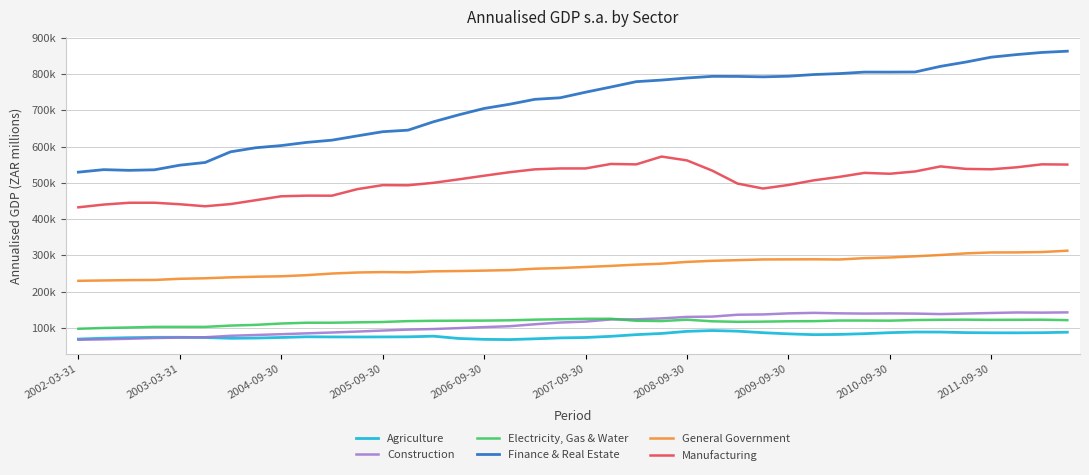

At how many categories does at least one series exceed 810650?

6